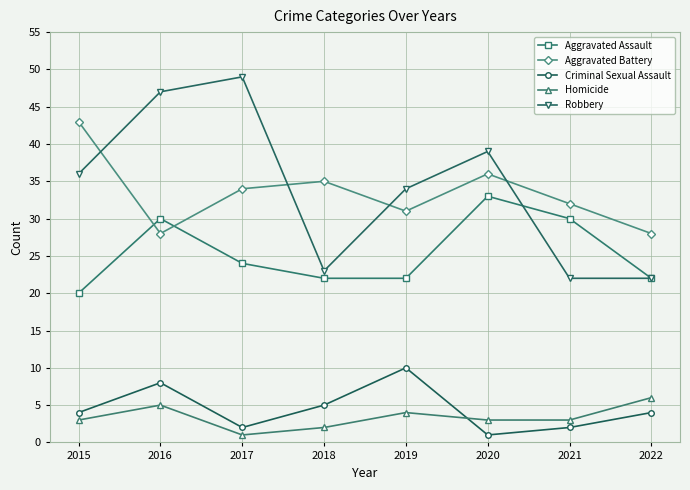

Rank the series at 2020 from highest to lowest value.

Robbery, Aggravated Battery, Aggravated Assault, Homicide, Criminal Sexual Assault